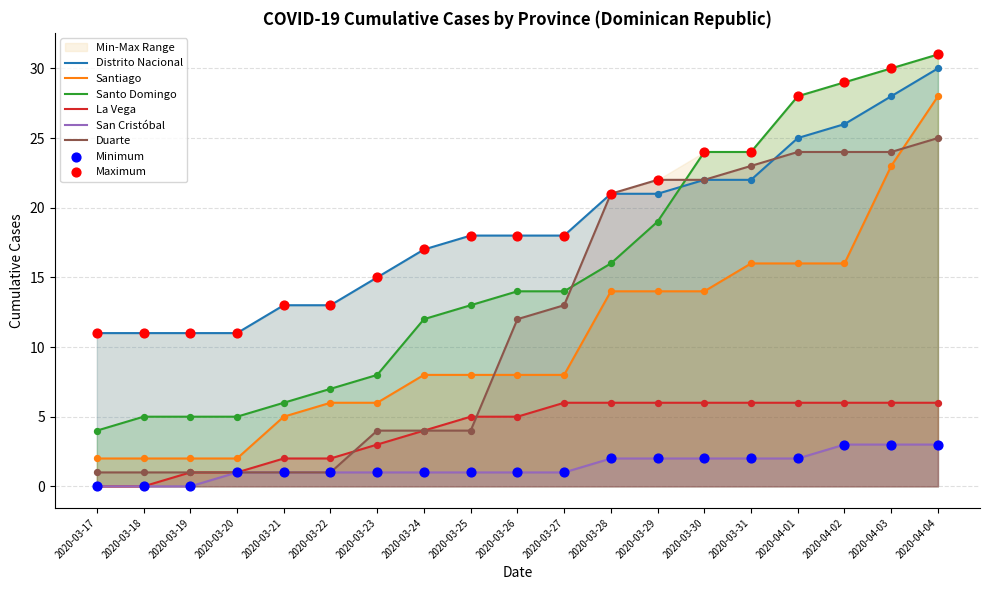

At how many categories does at least one series exceed 24?

4